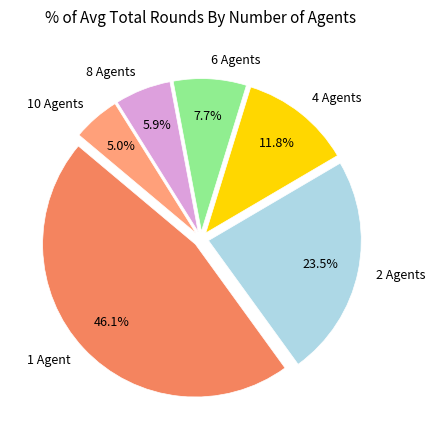

What is the smallest slice in the pie chart?

10 Agents